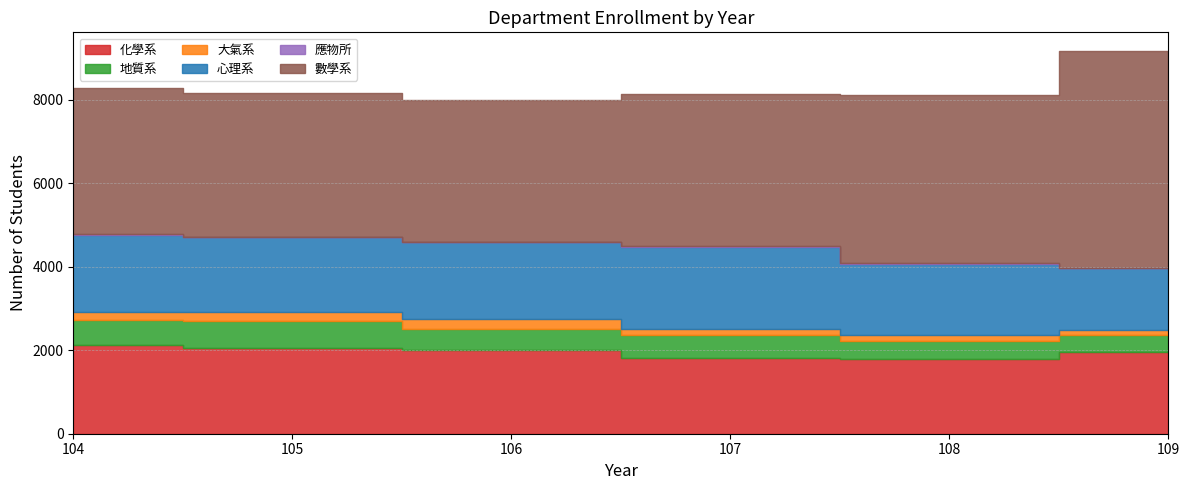

Which series has the widest spread of values?

數學系